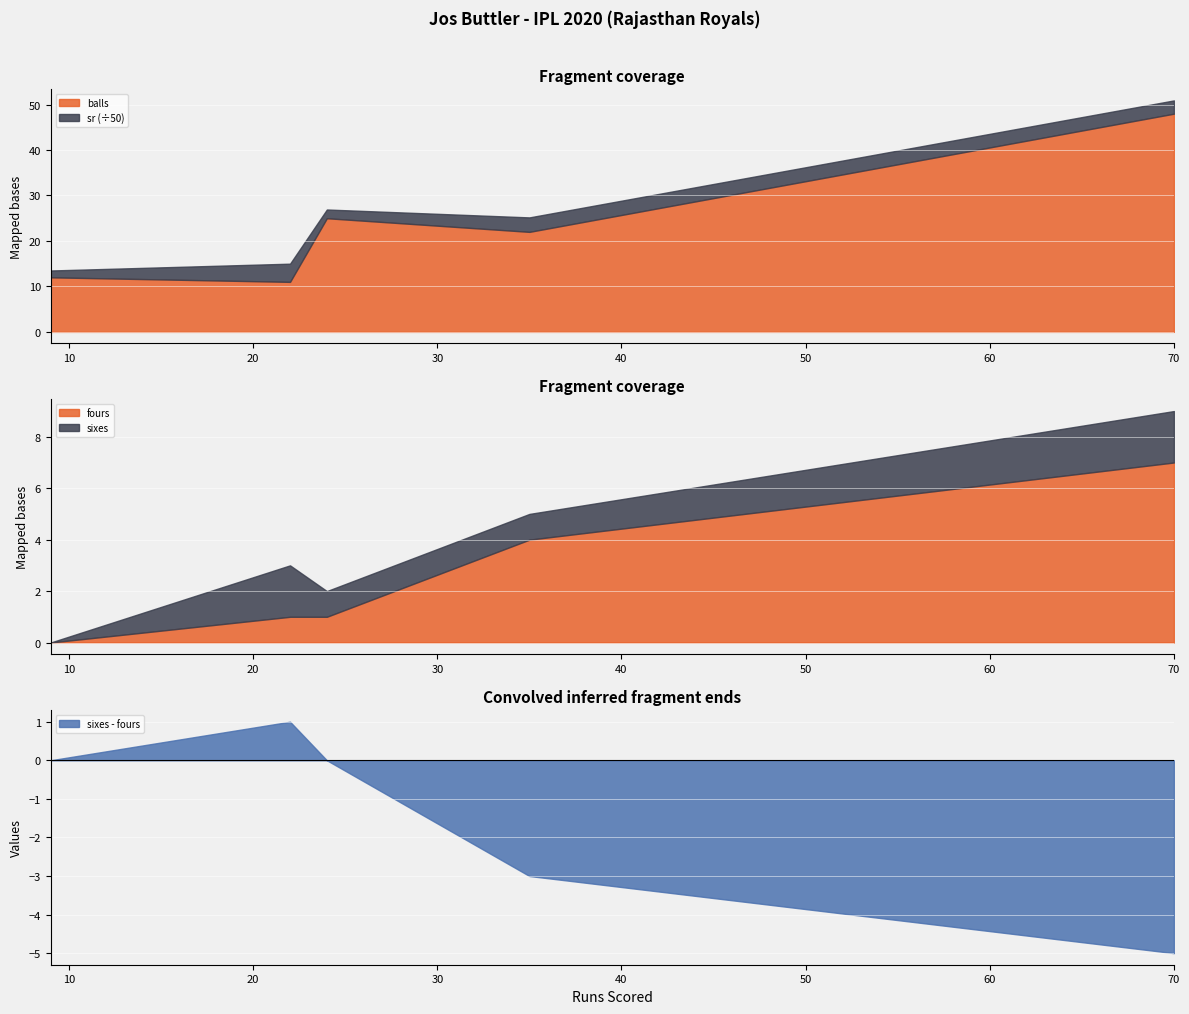

Rank the categories by fours value from highest to lowest.

70 runs, 35 runs, 22 runs, 24 runs, 9 runs